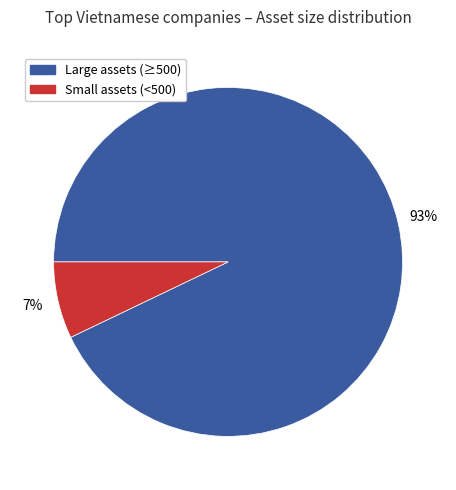

To the nearest percent, what is the average slice percentage?

50%